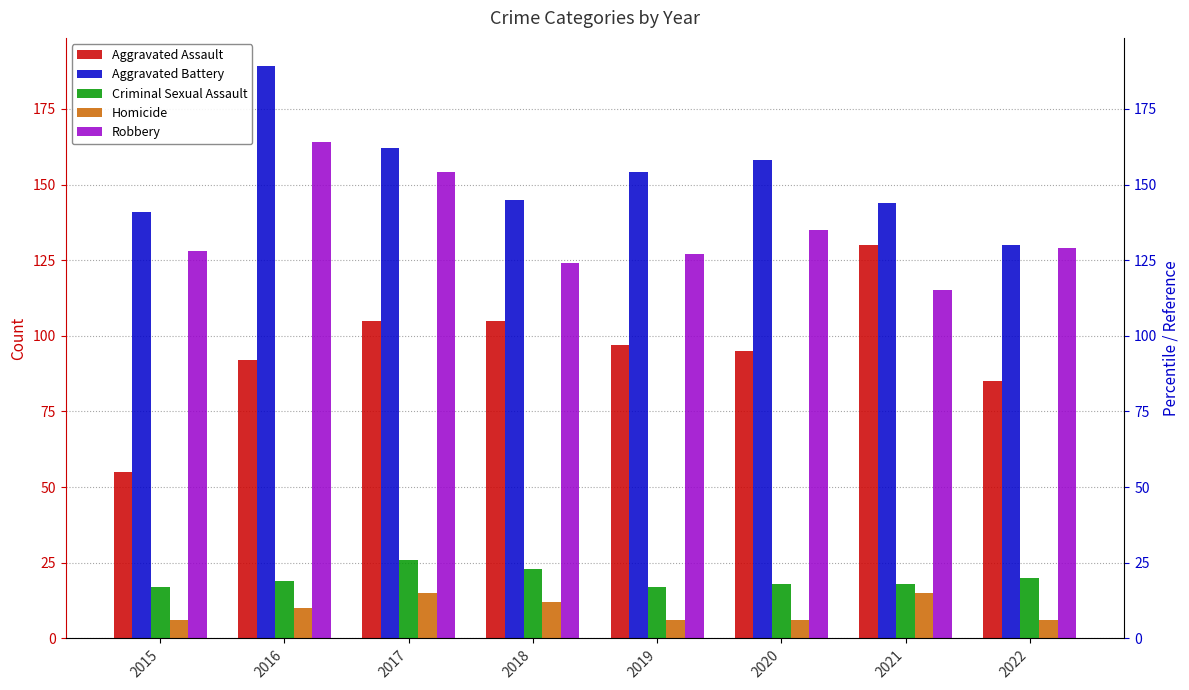

Where does the Robbery series first go above 129?

2016